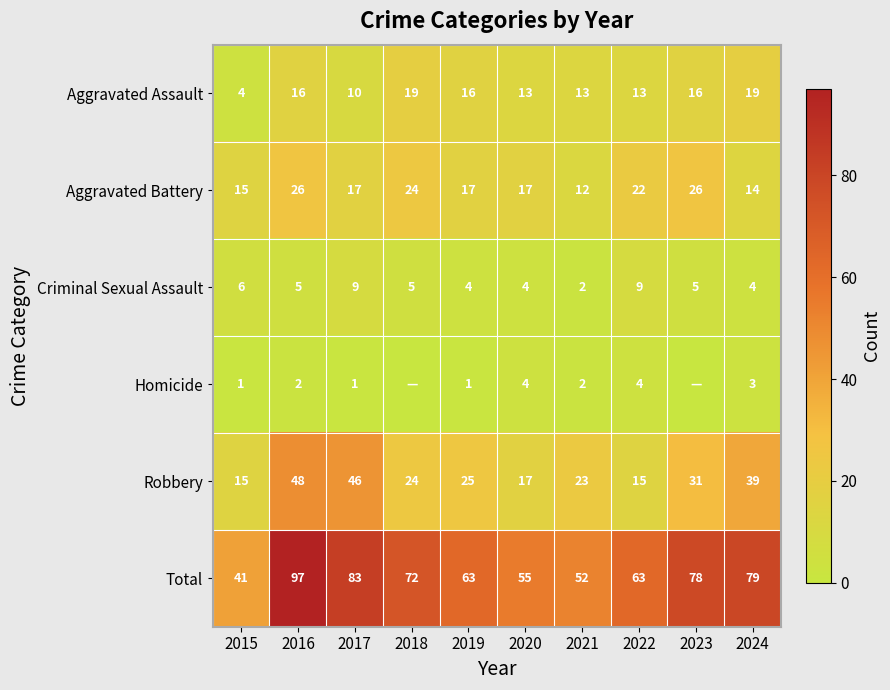

True or false: Homicide has a value of 1 at 2021.

False